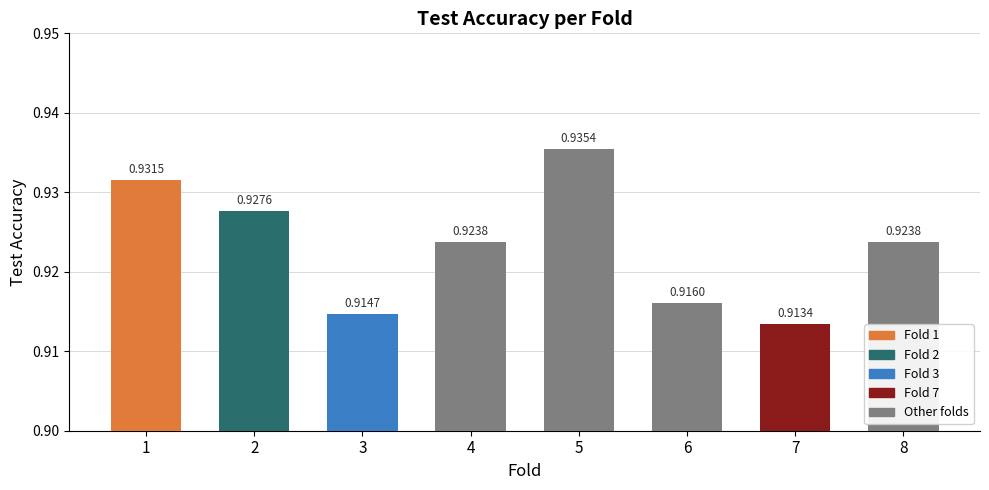

What is the sum of all values?

7.4